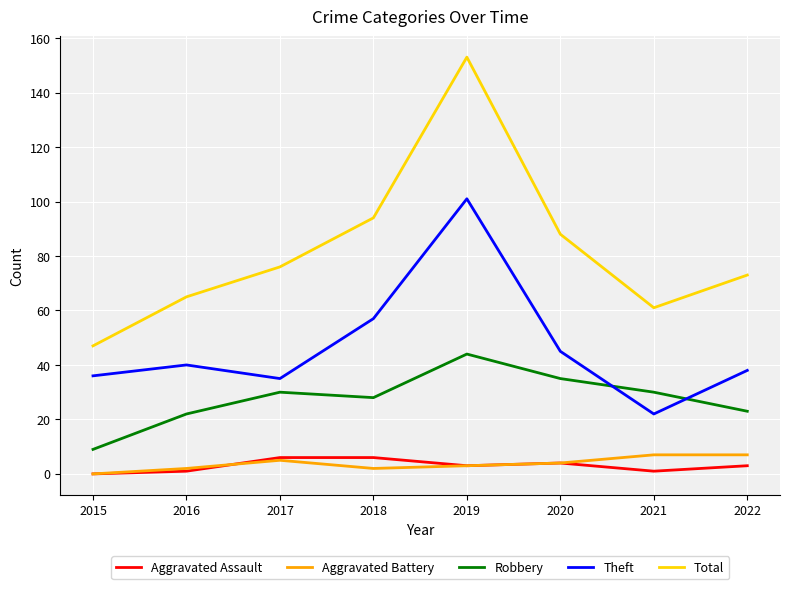

Which series changed the most between 2017 and 2022?

Robbery